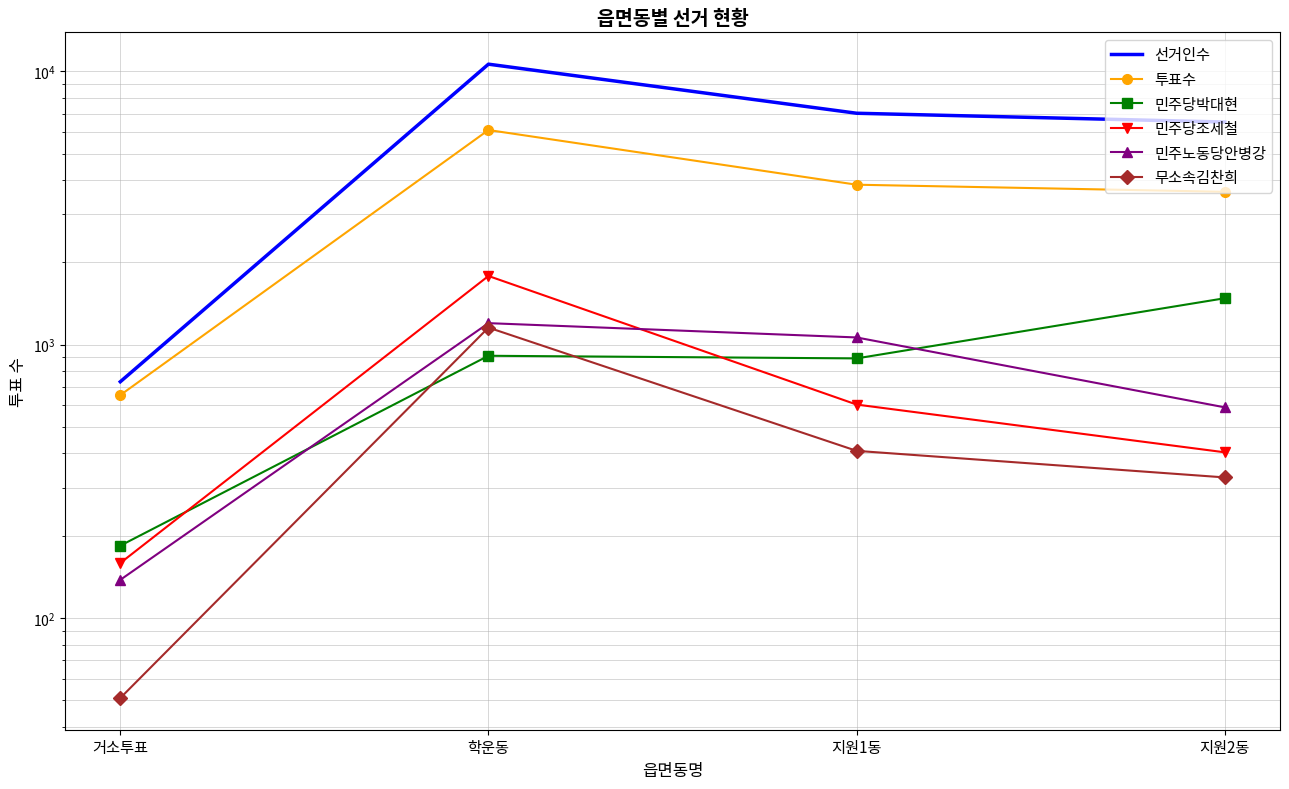

Which series has the largest total across all categories?

선거인수